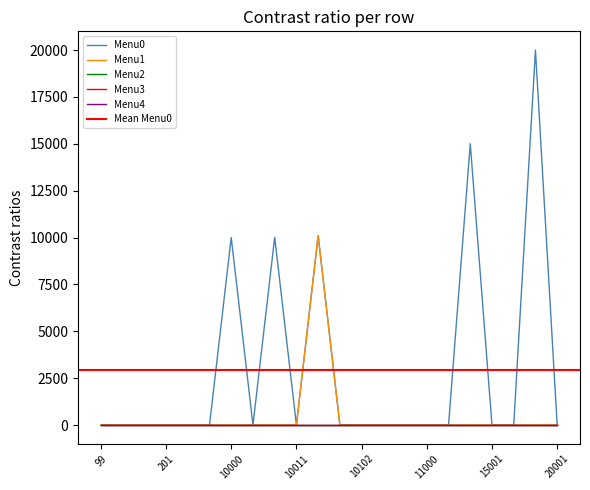

Which category has the highest value in the Menu4 series?

99